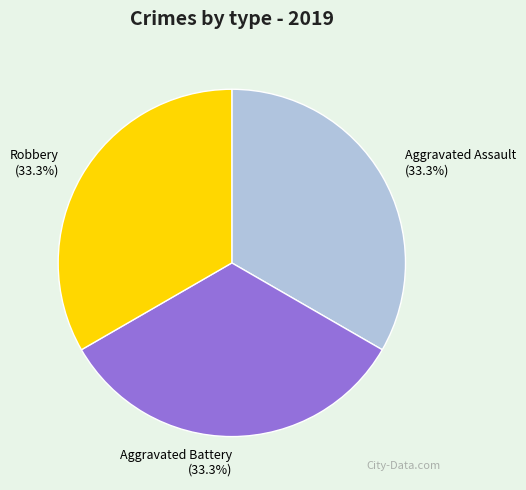

To the nearest percent, what is the average slice percentage?

33%